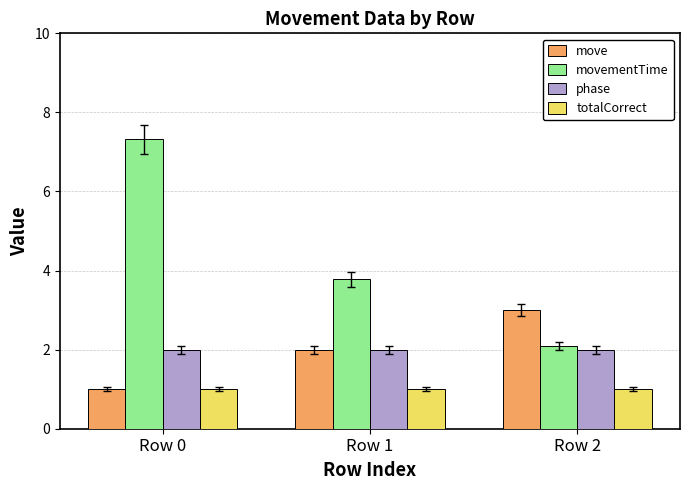

How many data points in movementTime are above 3?

2